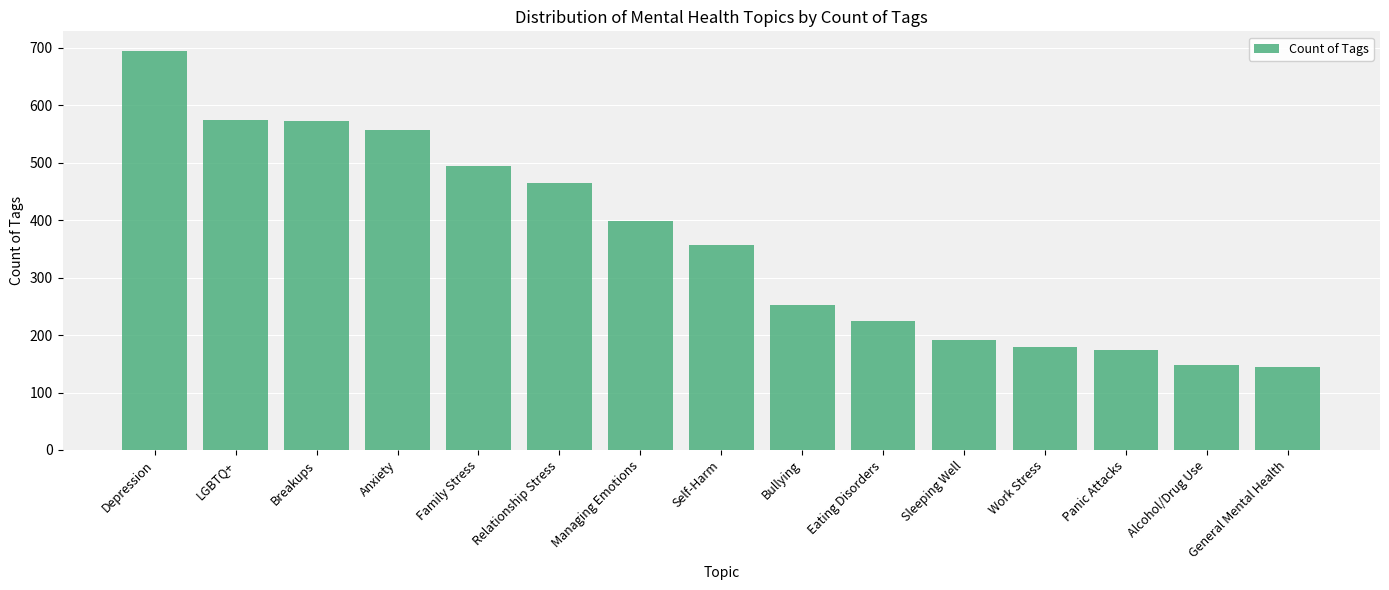

What is the label of the 3rd bar from the left?

Breakups